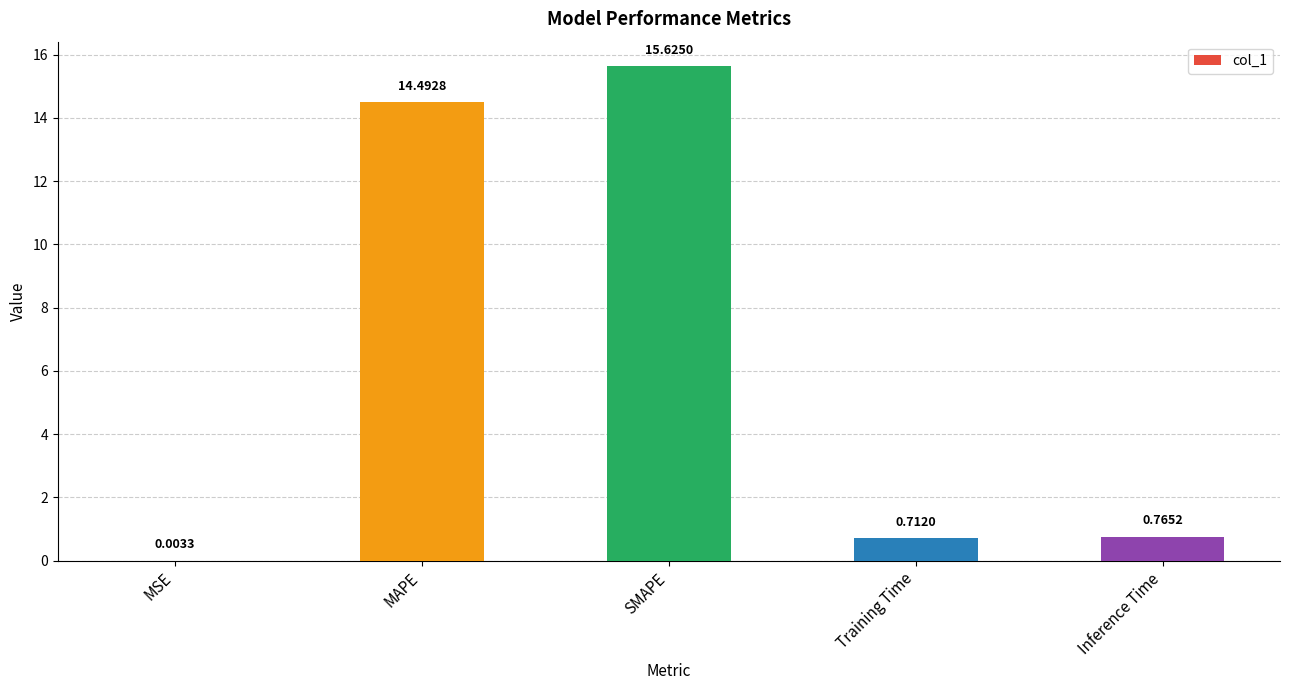

Which category has the highest value across all series?

SMAPE